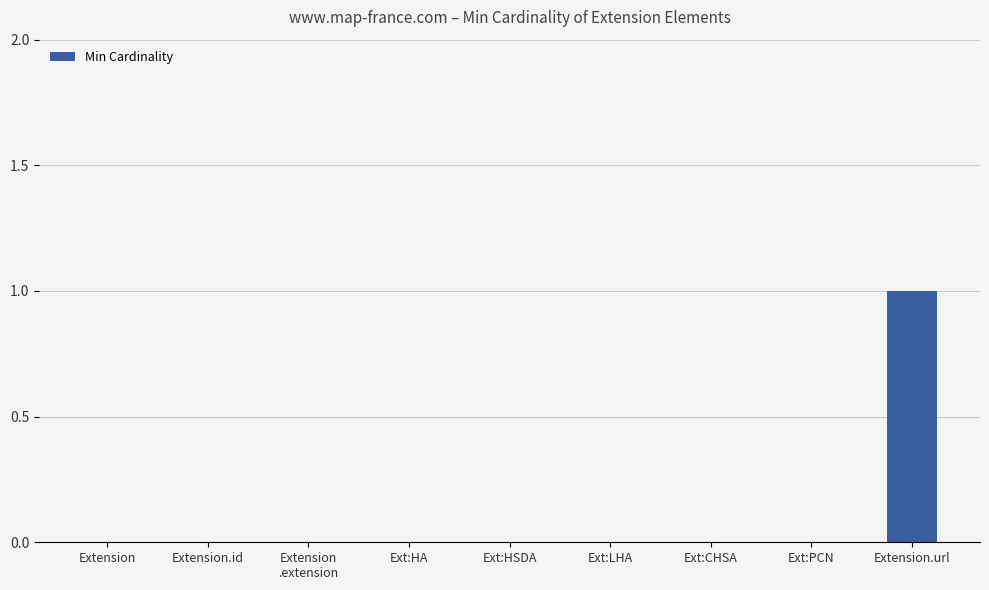

The value at Extension is 1. True or false?

False